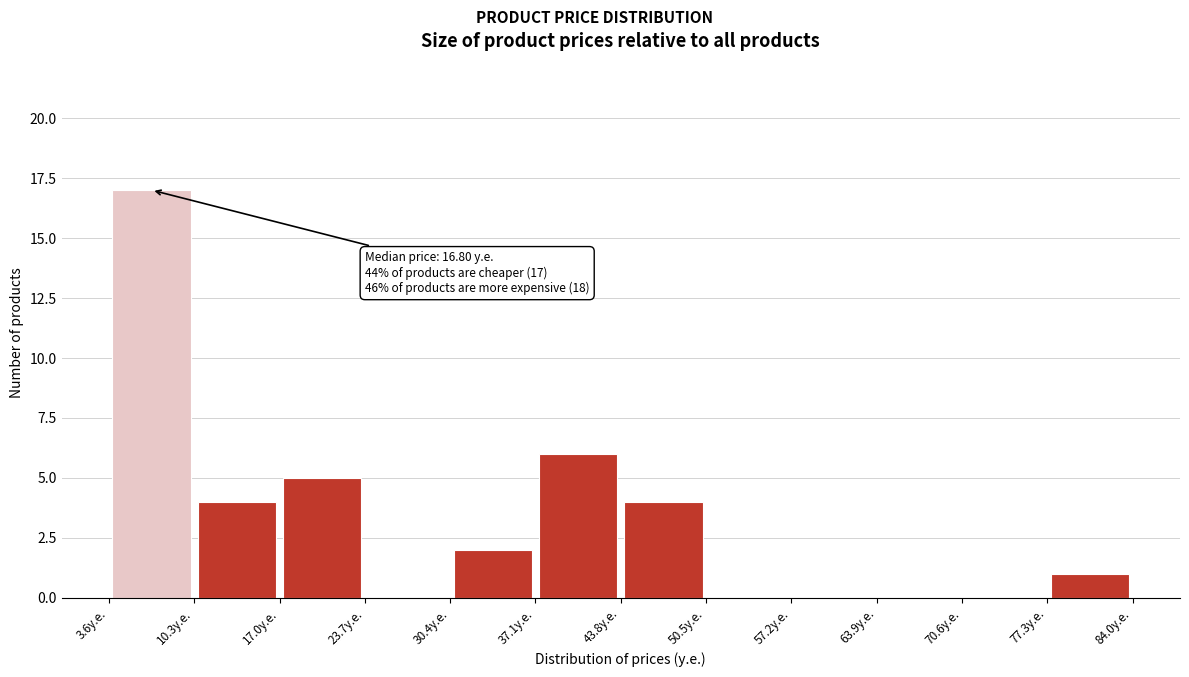

Over which range of the x-axis is the bar tallest?

3.6 to 10.3